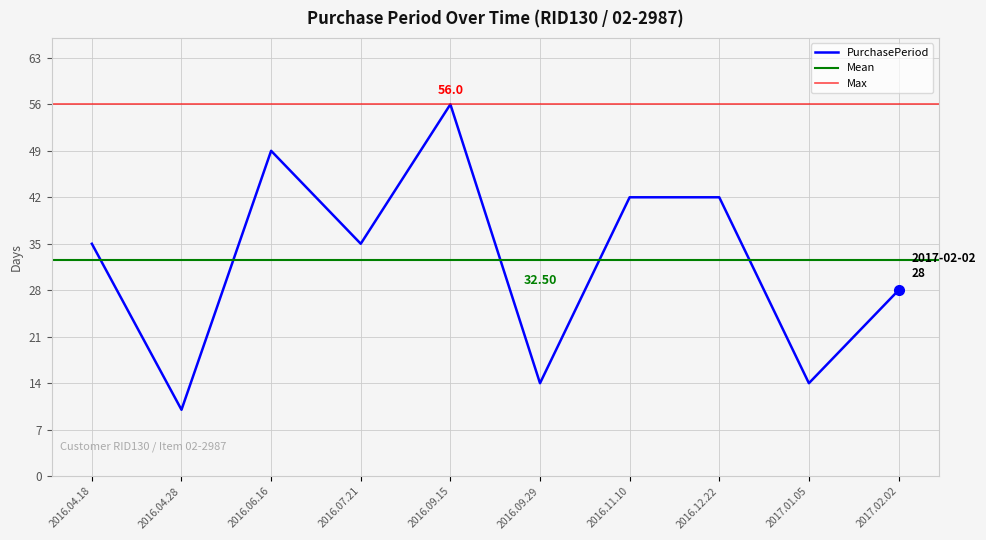

Reading left to right, list all the values displayed in this chart.

35	10	49	35	56	14	42	42	14	28